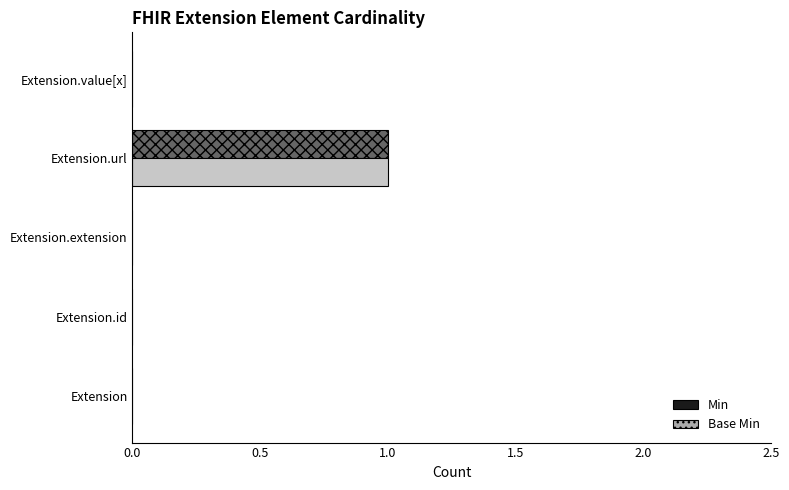

The value of Base Min at Extension.url is 2. True or false?

False